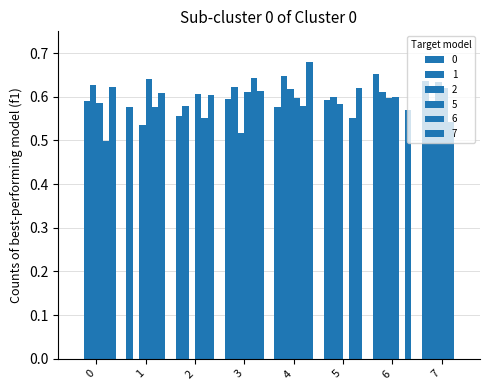

What is the value of the 7 bar at the 2nd from the left?

0.6